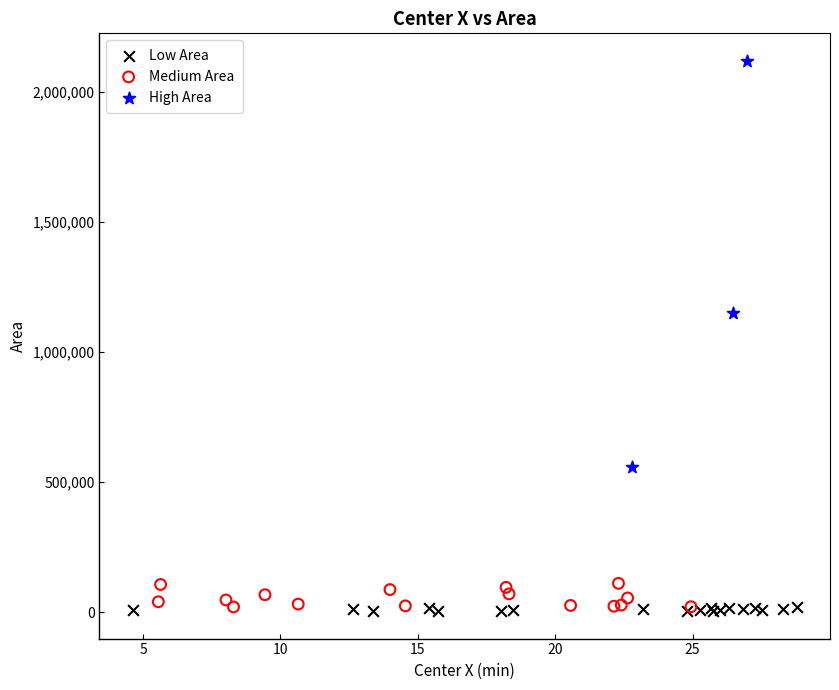

Which series has the widest spread of Y values?

High Area